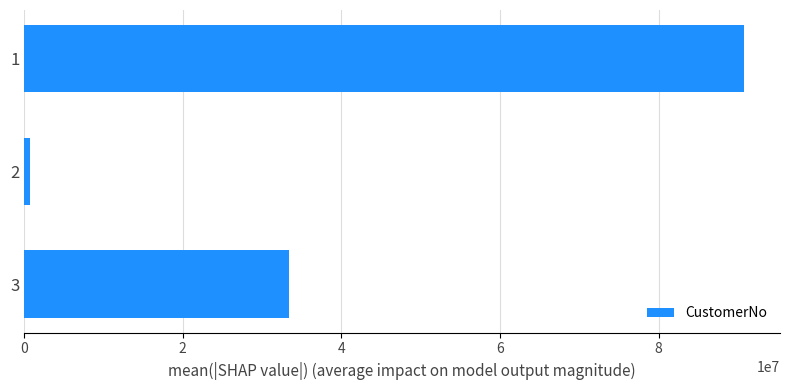

Rank the categories by value from lowest to highest.

2, 3, 1